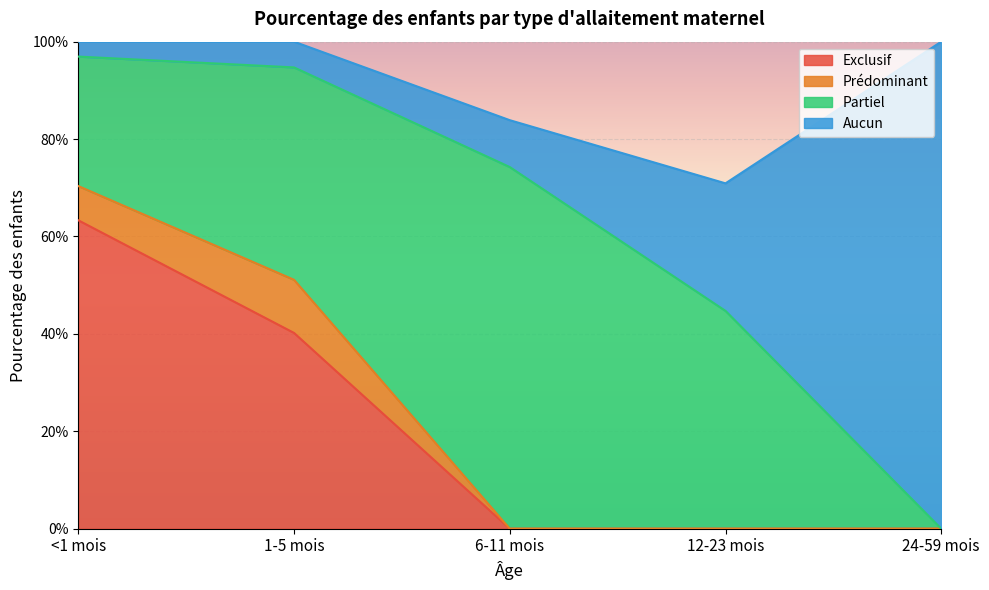

Which series has the largest range (max minus min)?

Aucun